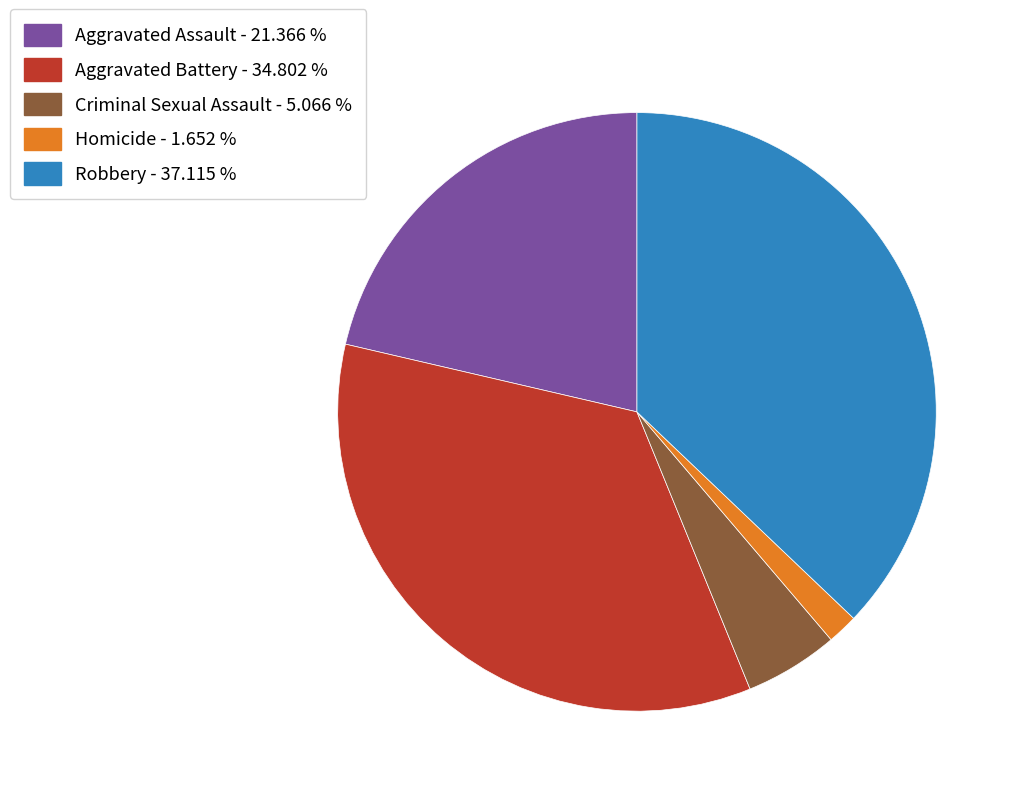

Count the number of slices in the pie.

5